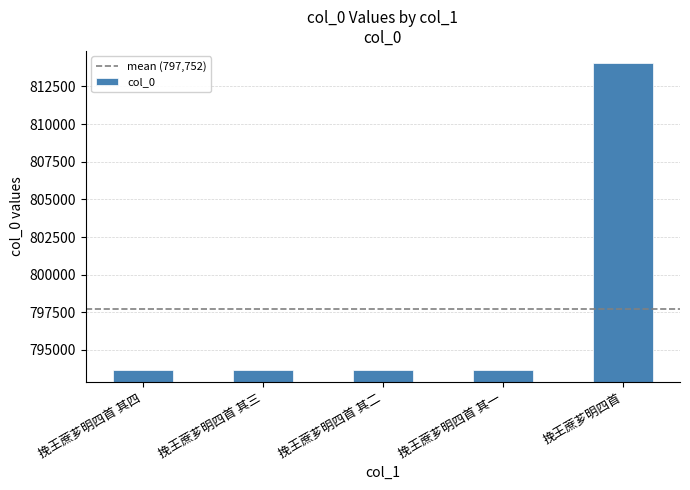

What is the minimum value shown in the chart?

793677